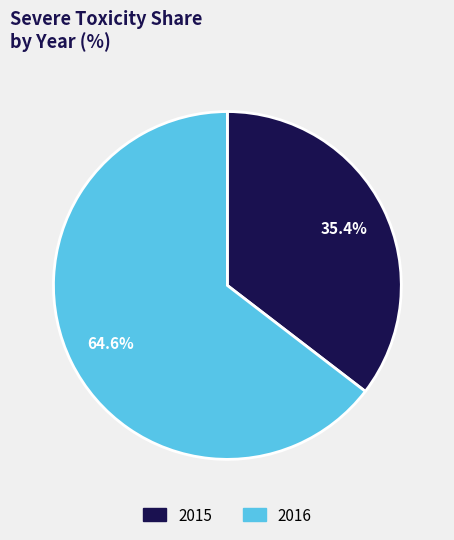

Which has a higher value, 2016 or 2015?

2016